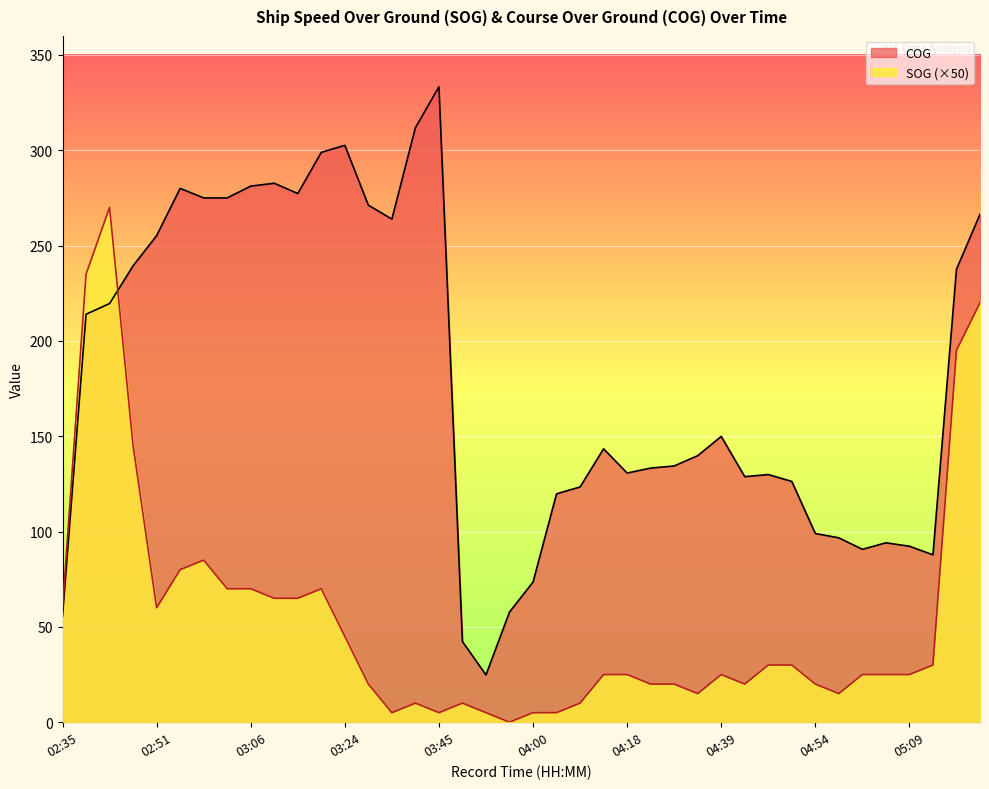

How many lines are shown in the chart?

2